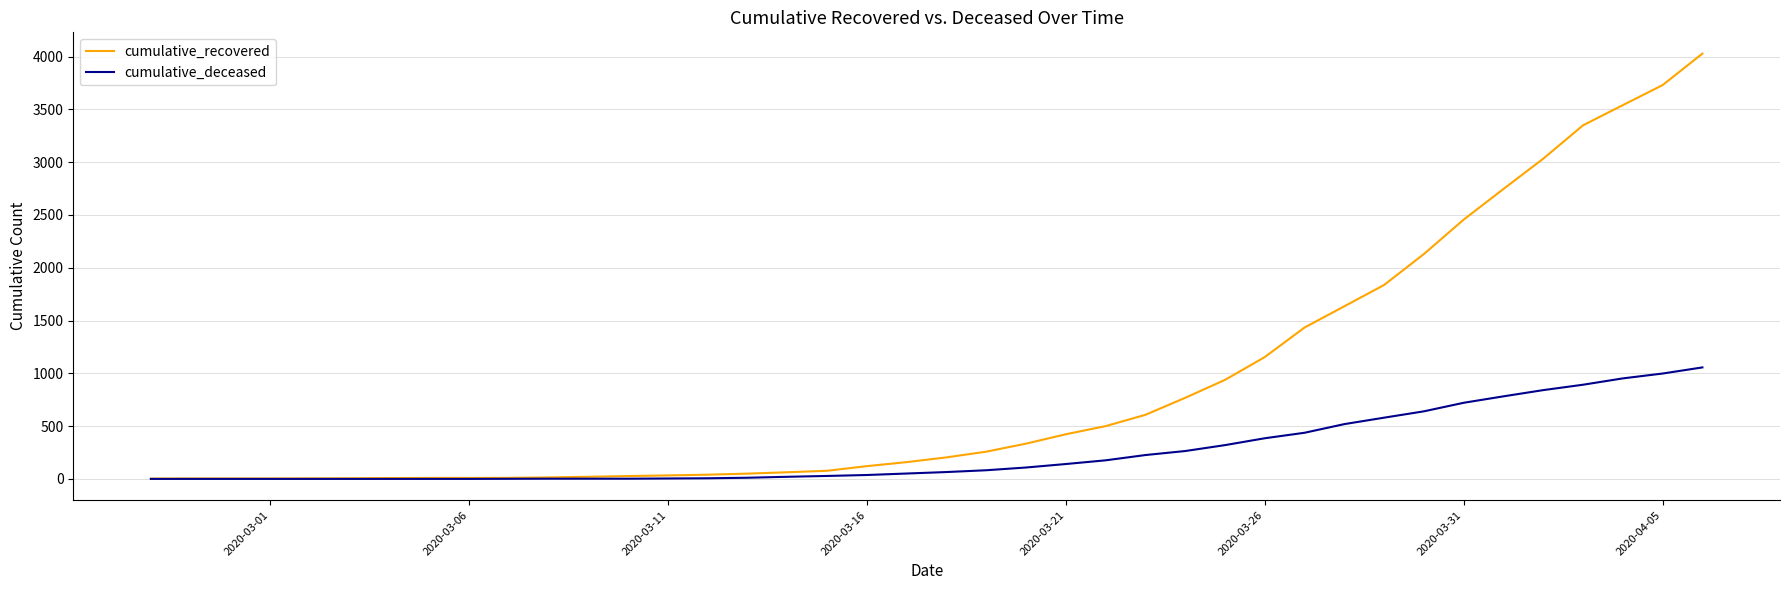

Does the chart display data point markers on the line(s)?

No